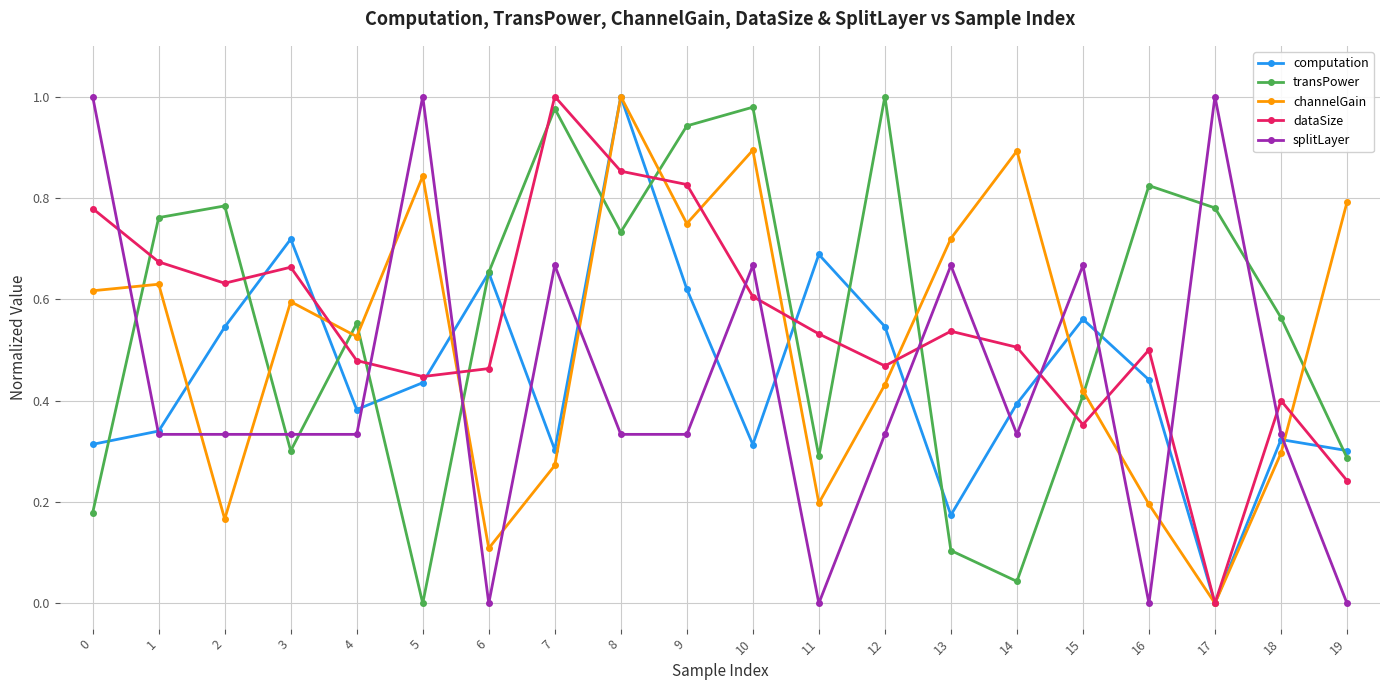

How many times do dataSize and transPower cross each other?

11